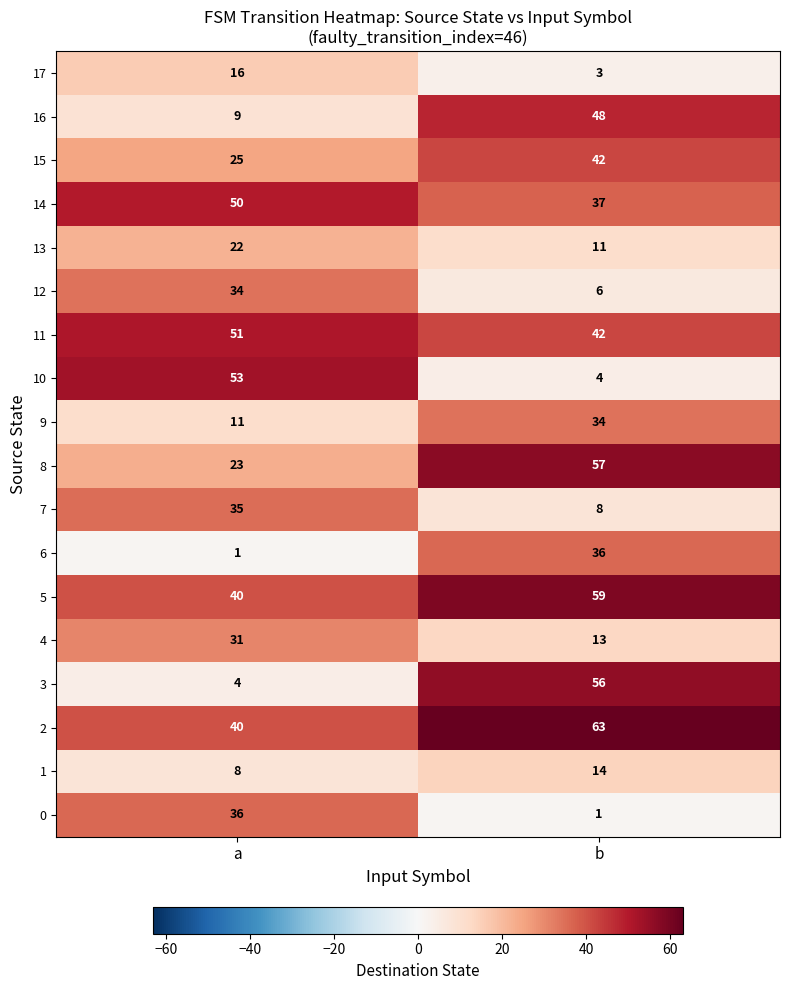

What is the smallest value displayed?

1